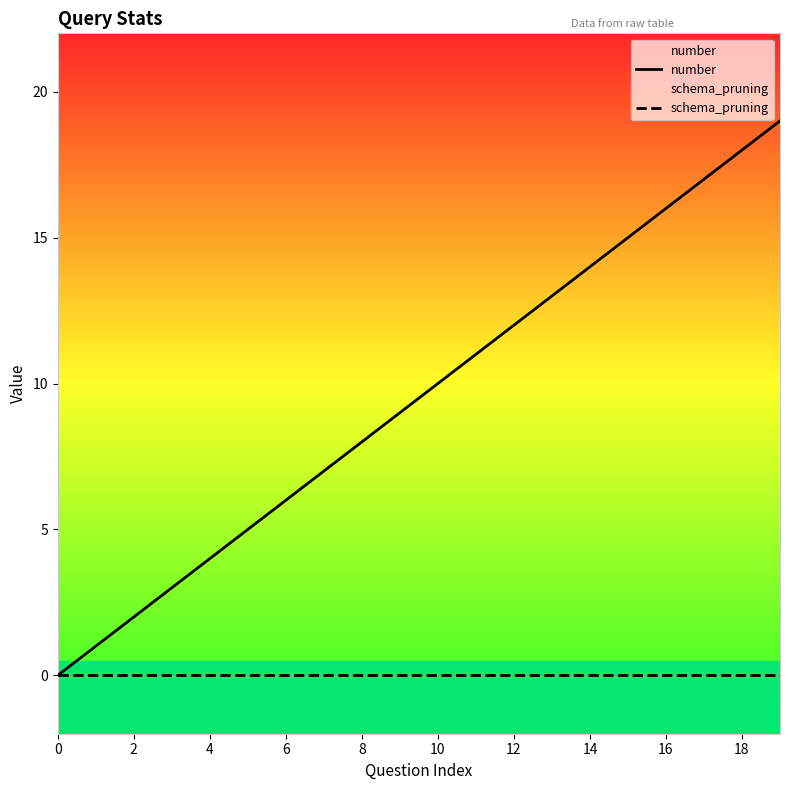

What is the total value across all series at 16?

16